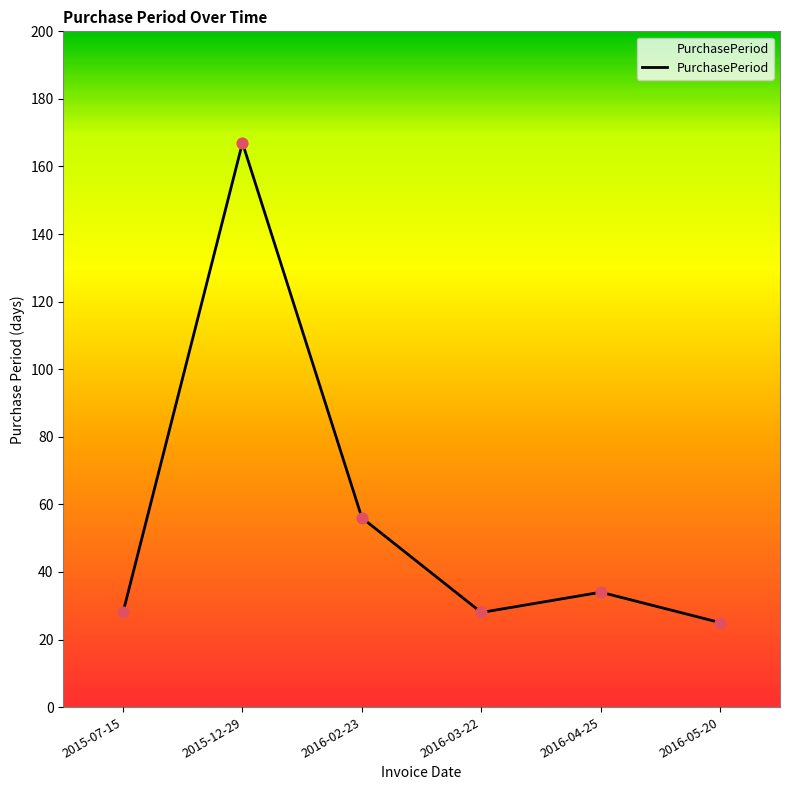

Between 2016-05-20 and 2016-03-22, which is larger?

2016-03-22